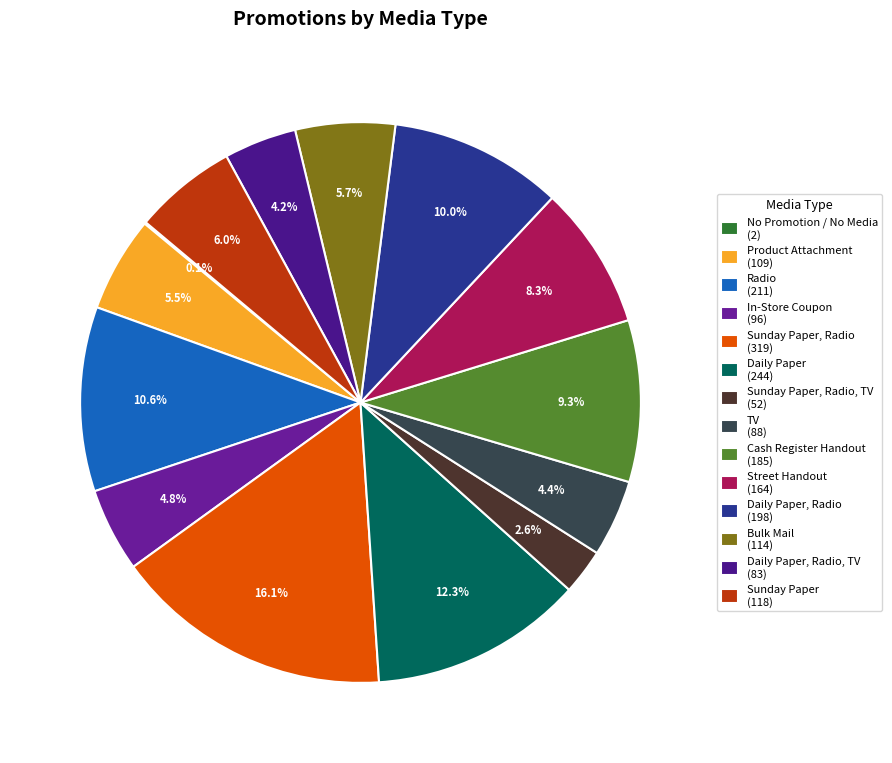

Which slice is the smallest?

No Media